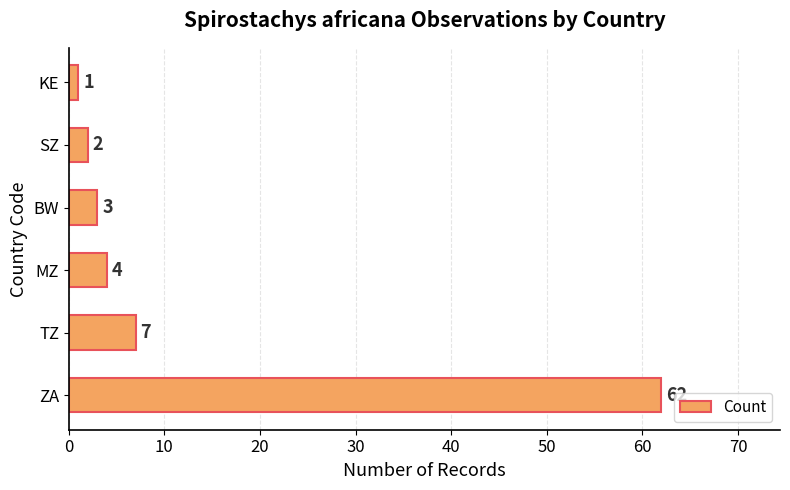

What is the ratio of the value at MZ to the value at TZ?

0.6